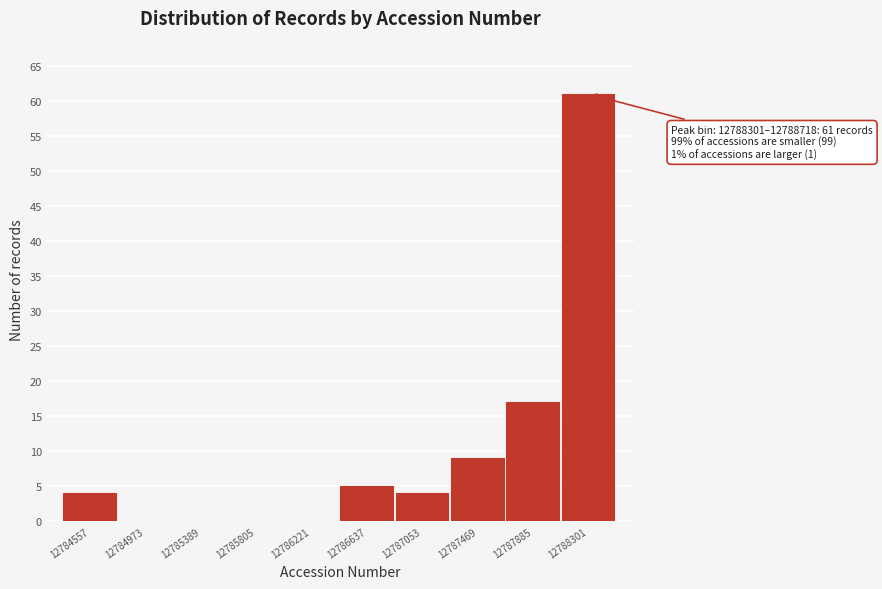

Reading left to right, list all the values displayed in this chart.

12784557=4	12784973=0	12785389=0	12785805=0	12786221=0	12786637=5	12787053=4	12787469=9	12787885=17	12788301=61